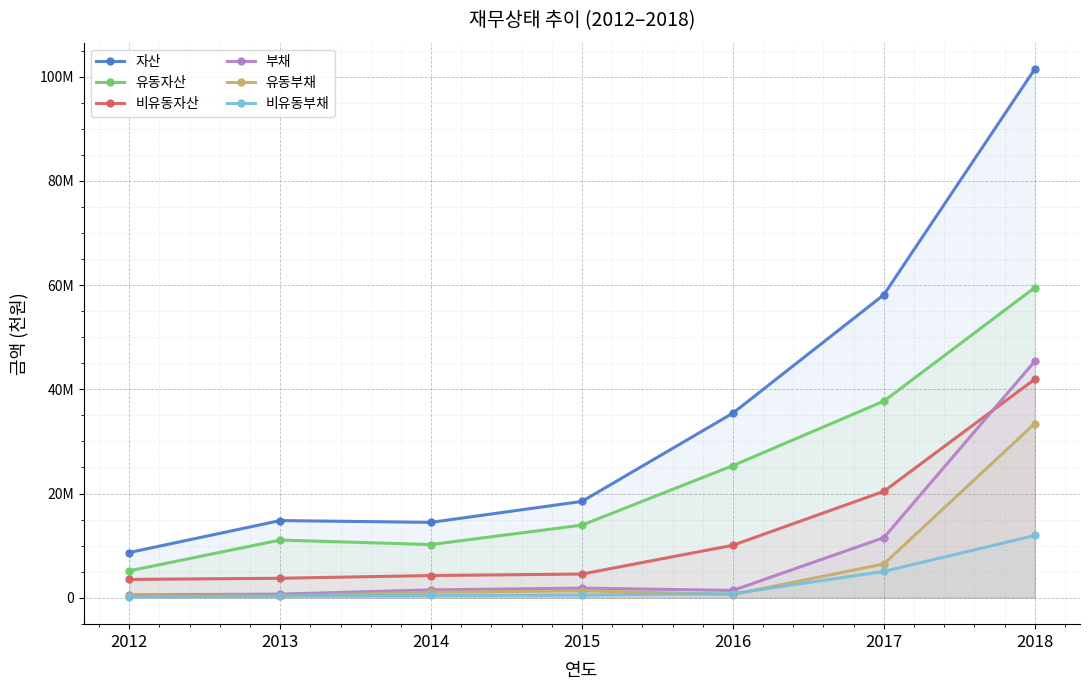

At which category is the sum across all series the highest?

2018